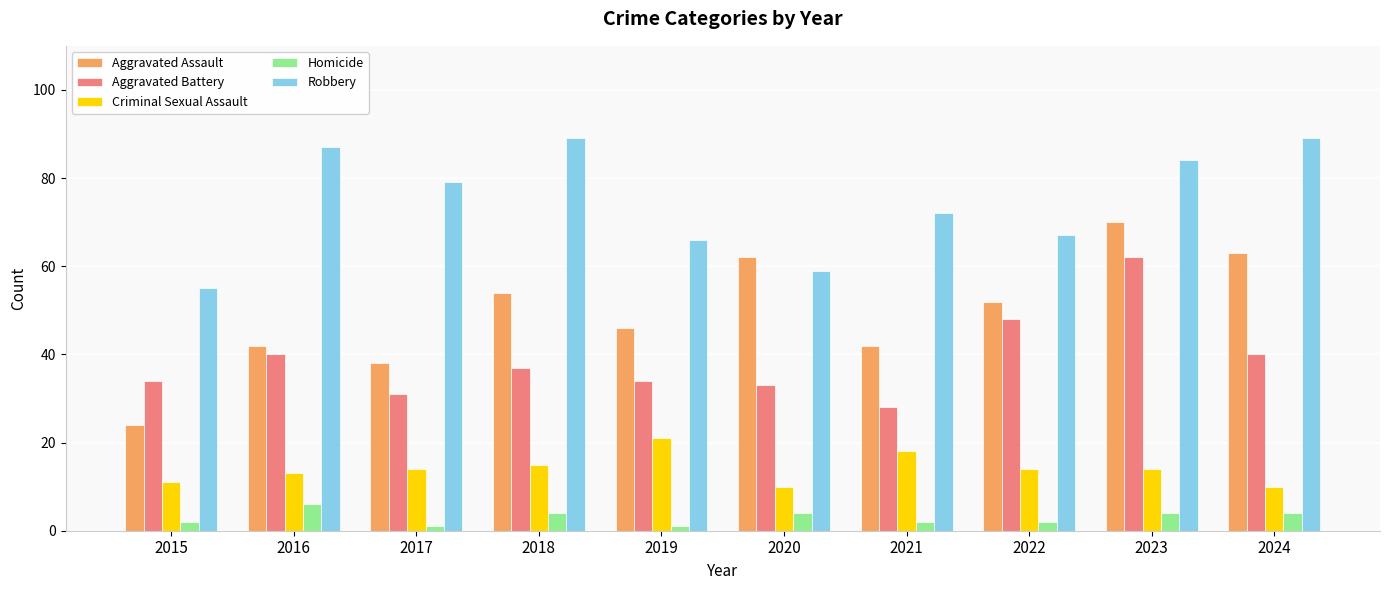

What is the value of the Aggravated Assault bar at the 2nd from the left?

42